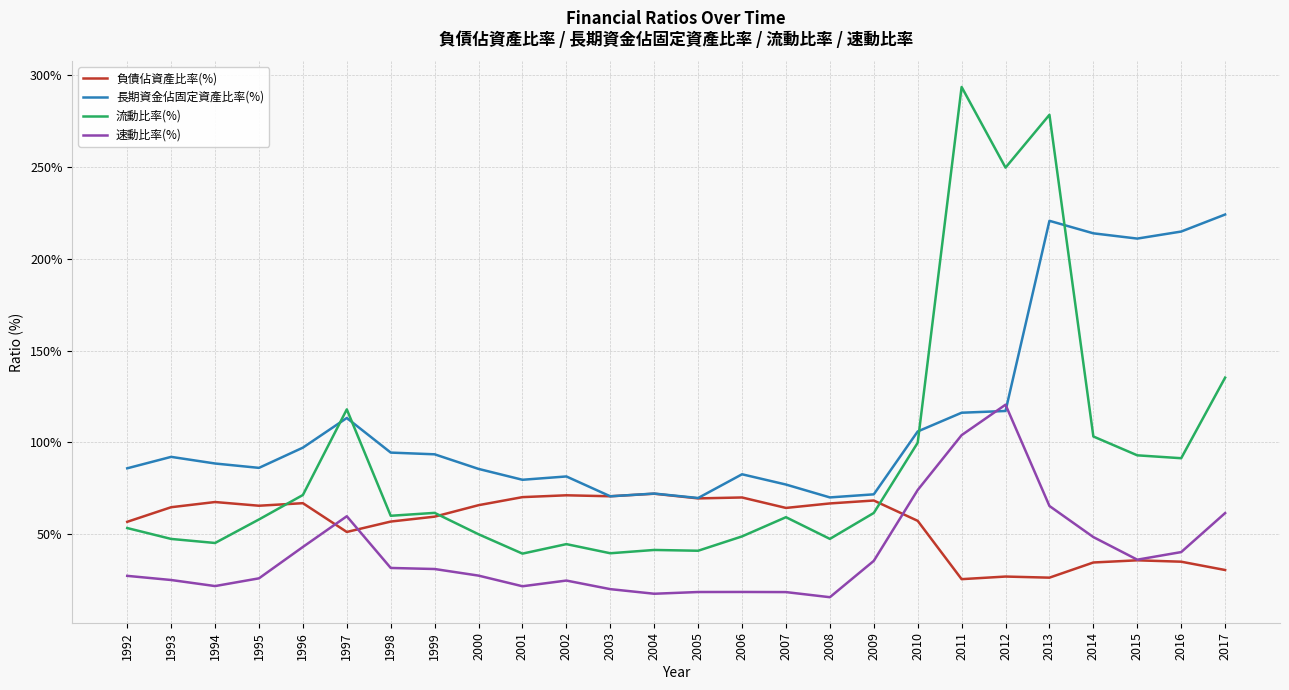

What is the total value across all series at 2009?

236.7